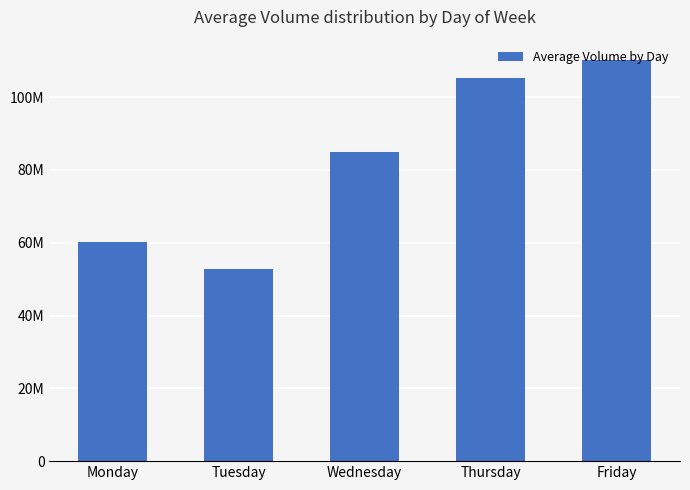

Which label corresponds to the largest value in the chart?

Friday